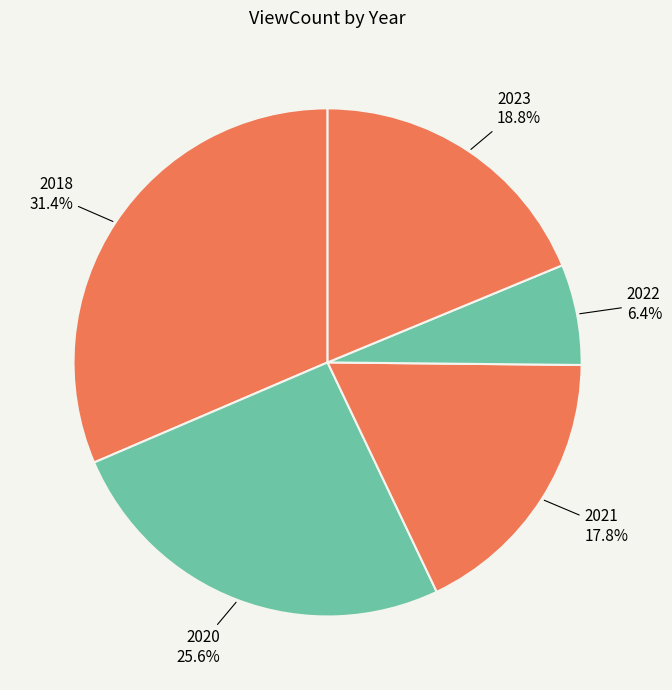

Is there any slice that represents more than half of the pie?

No